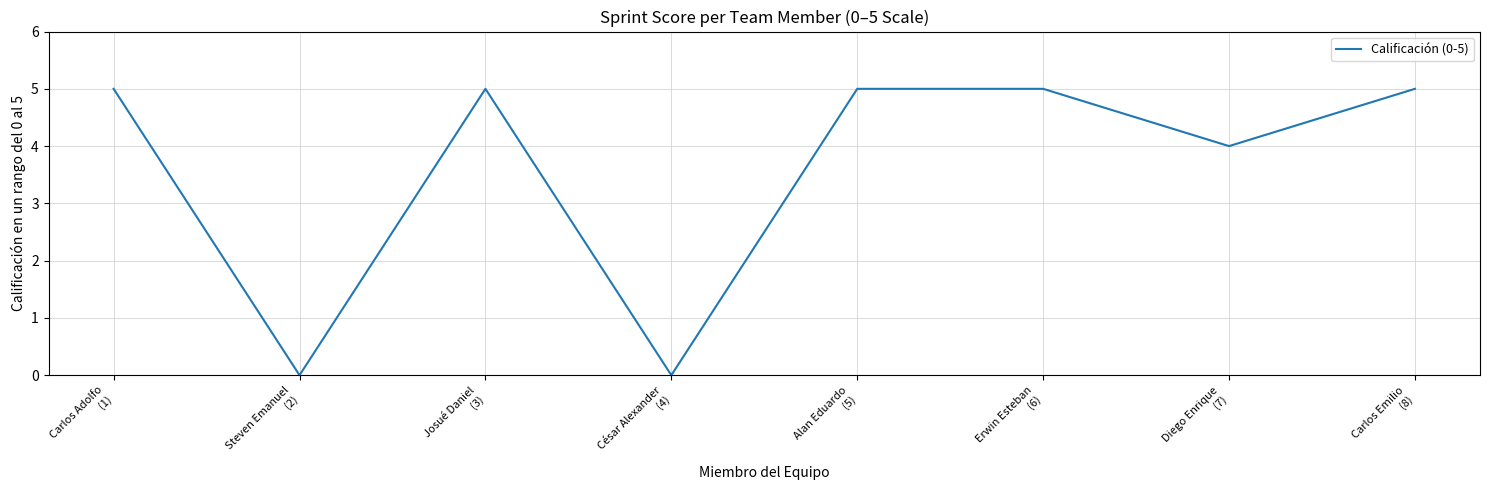

At which category does the data reach its first local valley?

Steven Emanuel
(2)